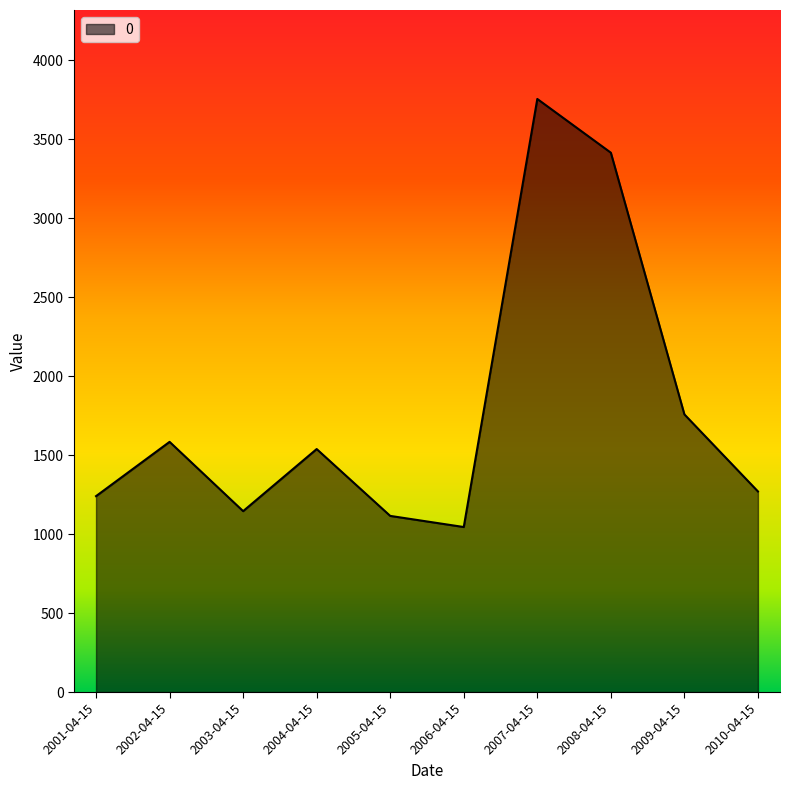

What is the difference between the maximum and minimum values?

2710.2